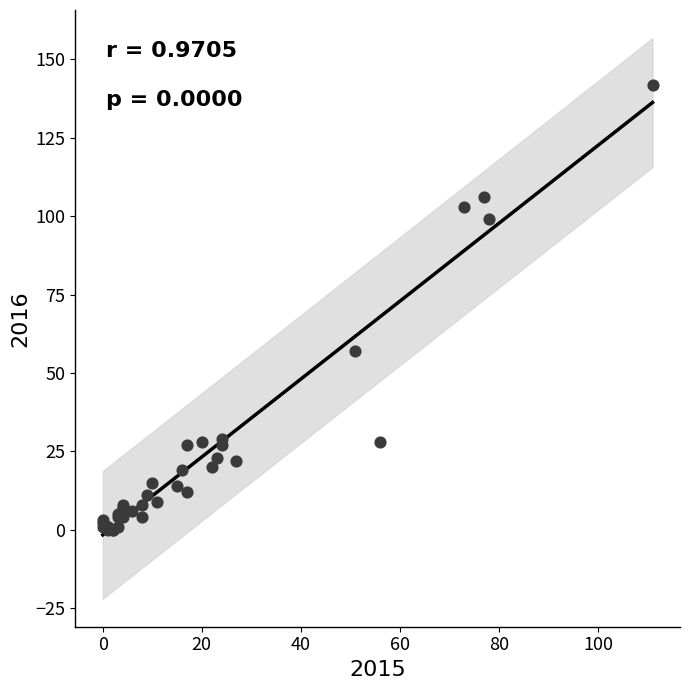

What Y value in the scatter plot is closest to 71?

57